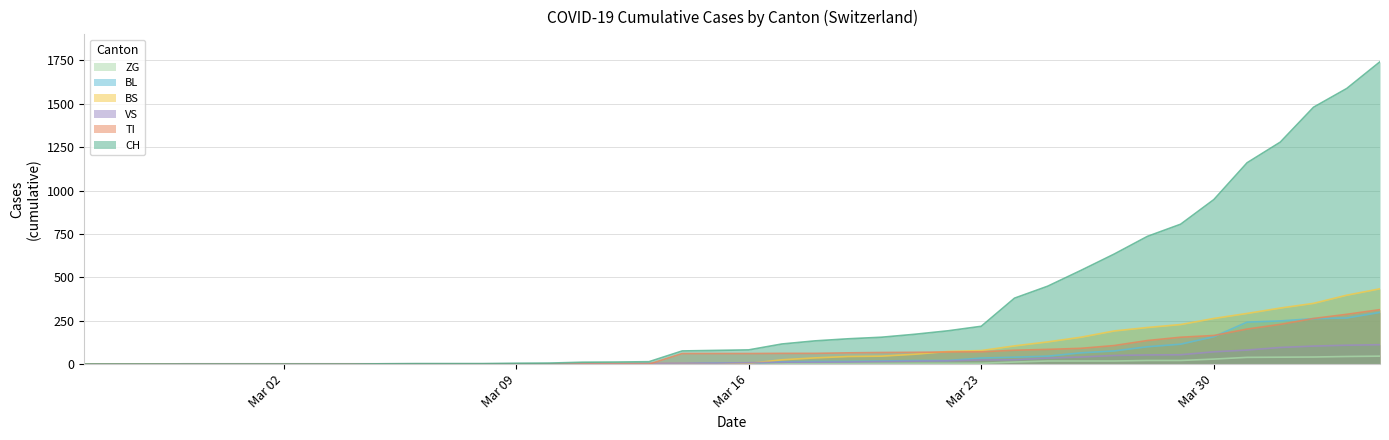

Reading left to right, list all the values displayed in this chart.

CH: 0	0	0	0	0	0	0	0	0	2	3	3	3	5	6	11	12	14	76	79	82	116	134	146	155	172	192	218	380	449	540	634	736	806	948	1160	1279	1480	1588	1742
TI: 0	0	0	0	0	0	0	0	0	0	0	0	0	0	0	0	0	0	61	61	61	62	62	65	67	68	70	71	80	85	91	107	136	155	165	202	229	263	287	314
VS: 0	0	0	2	2	2	2	2	2	2	2	2	2	2	2	3	3	5	6	6	8	11	11	12	15	17	19	24	25	35	41	50	53	54	71	81	96	104	109	112
BL: 0	0	0	0	0	0	0	0	0	0	0	0	0	1	2	2	2	2	2	5	5	13	16	16	18	21	21	35	40	46	65	76	100	115	158	242	249	262	266	298
BS: 0	0	0	0	0	0	0	0	0	0	0	0	0	0	0	4	4	4	4	0	4	25	36	44	46	57	73	78	105	128	155	191	211	228	263	292	323	350	397	434
ZG: 0	0	0	0	0	0	0	0	0	0	0	0	0	0	0	0	0	0	0	0	0	1	5	5	5	5	5	5	12	18	18	18	21	21	29	39	40	41	44	46